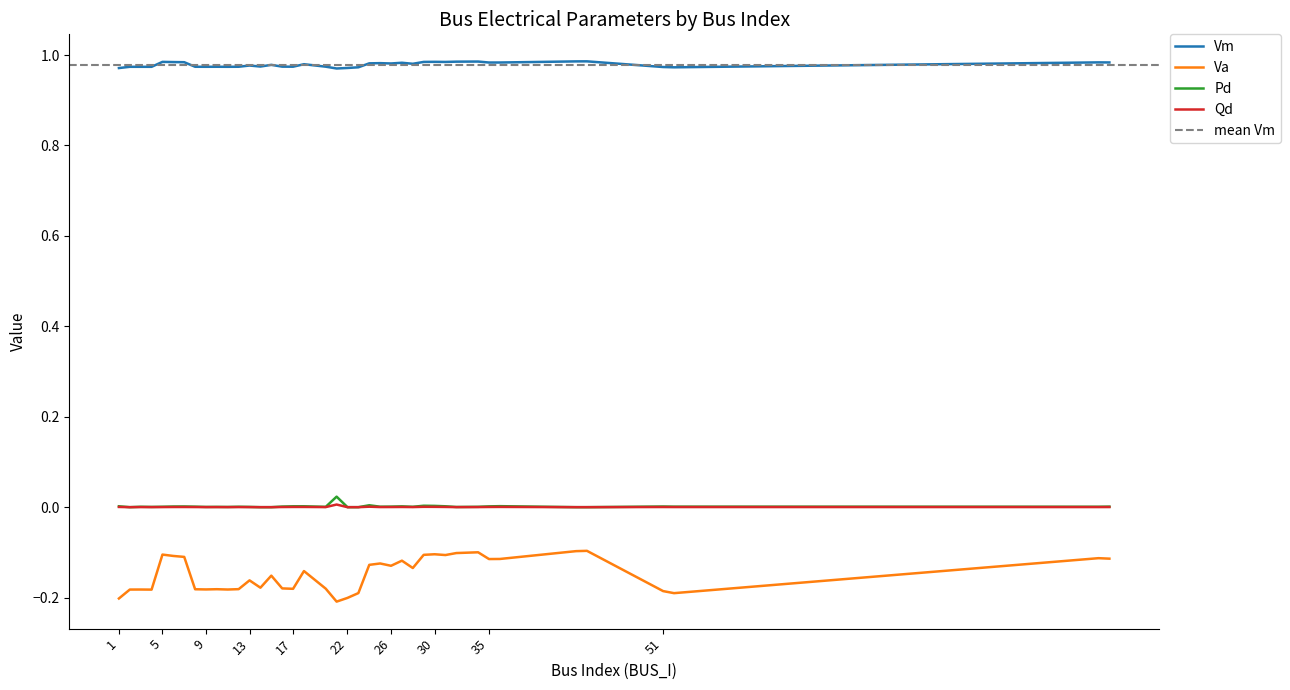

Which series has the widest spread of values?

Va